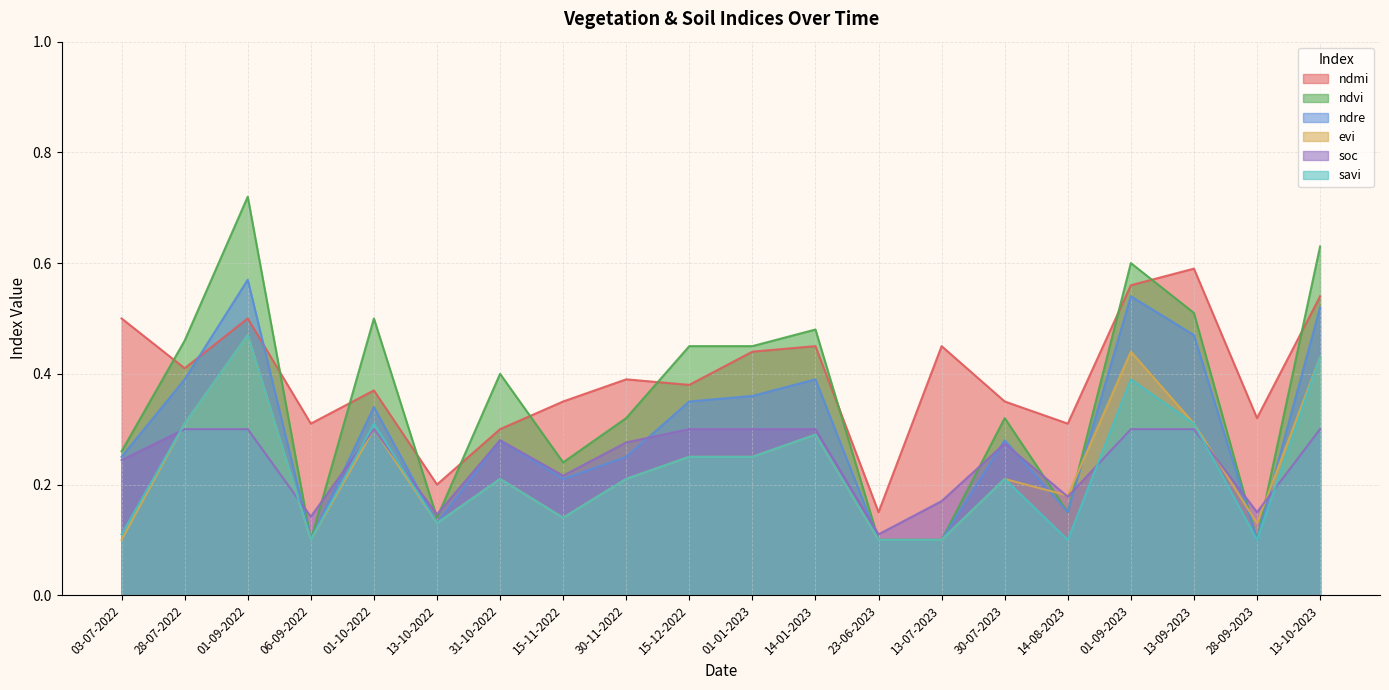

What is the approximate value of ndre at 03-07-2022?

0.2